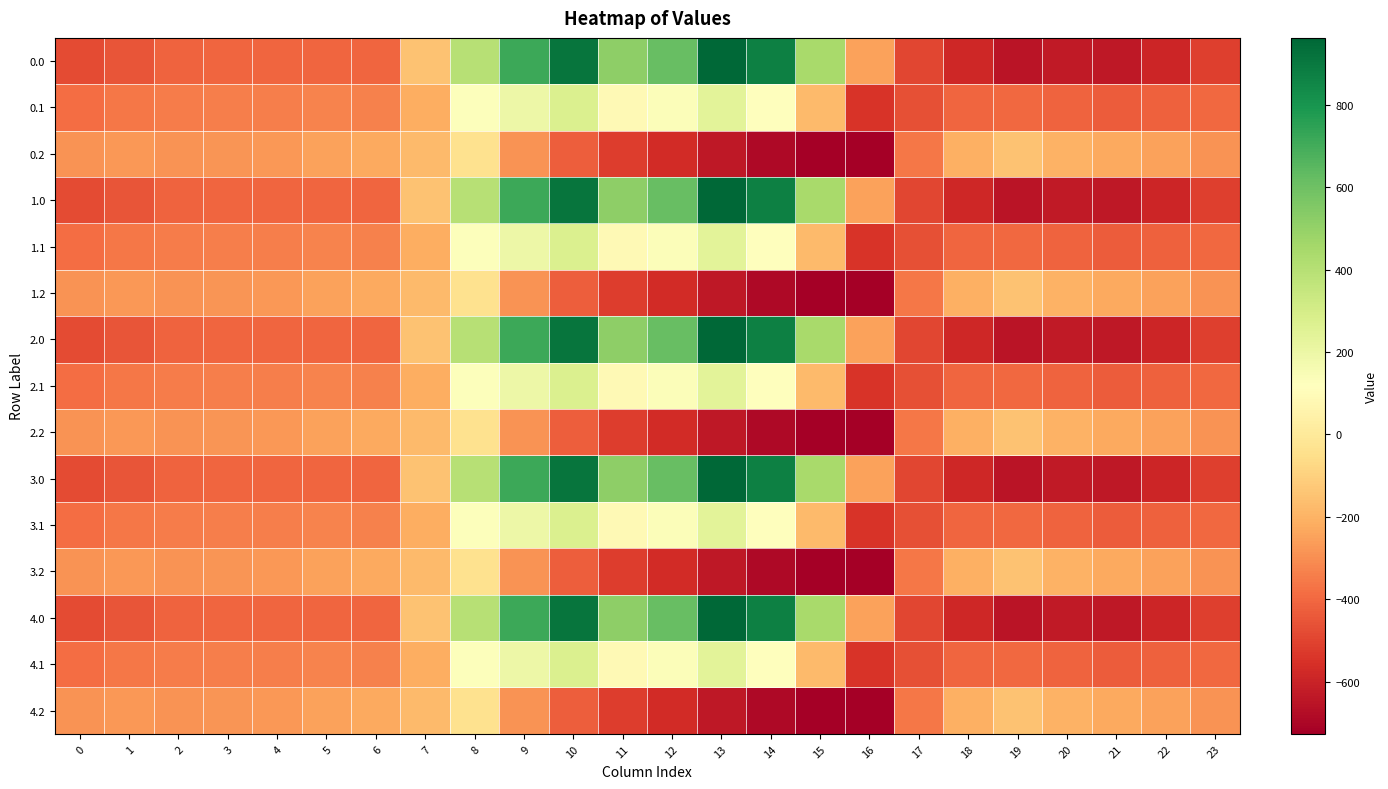

At 15, list the series in order from smallest to largest.

0.2, 1.2, 2.2, 3.2, 4.2, 0.1, 1.1, 2.1, 3.1, 4.1, 0.0, 1.0, 2.0, 3.0, 4.0